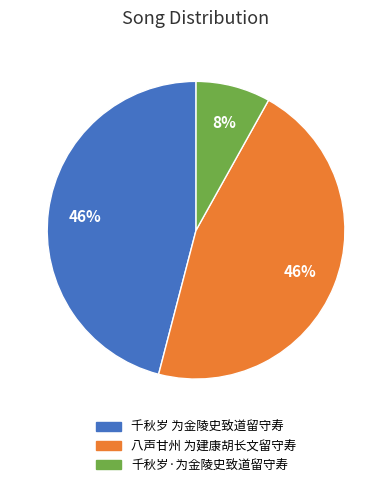

How many segments does this pie chart have?

3